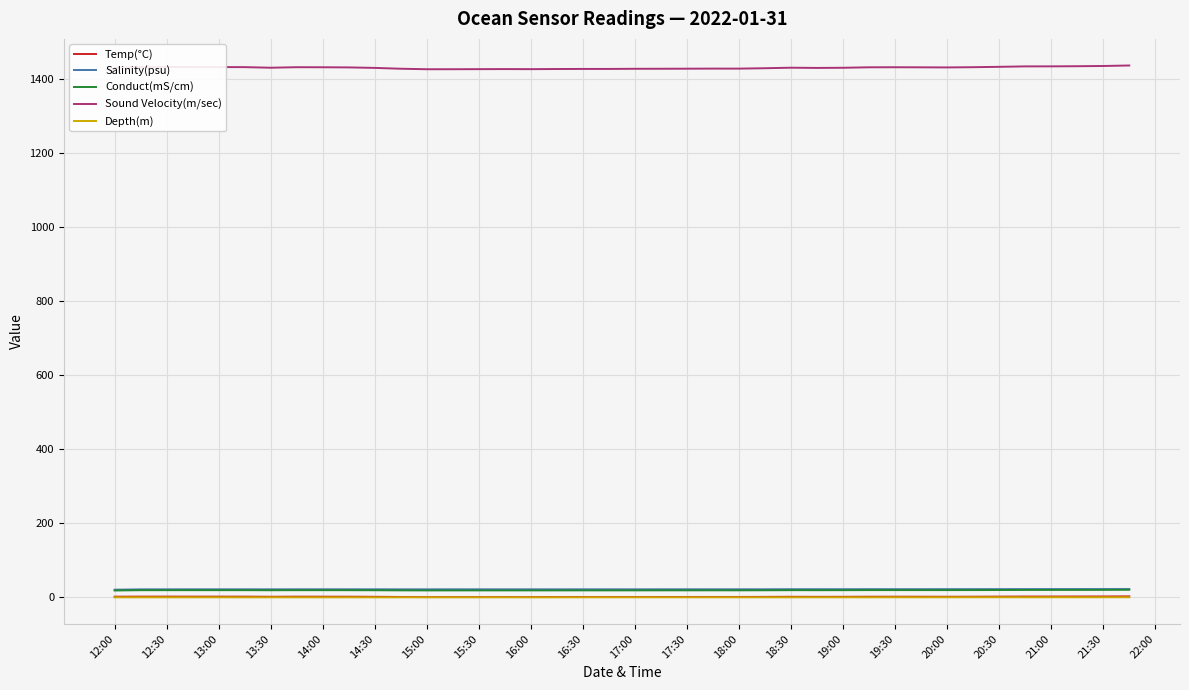

At how many categories does at least one series exceed 1221?

40